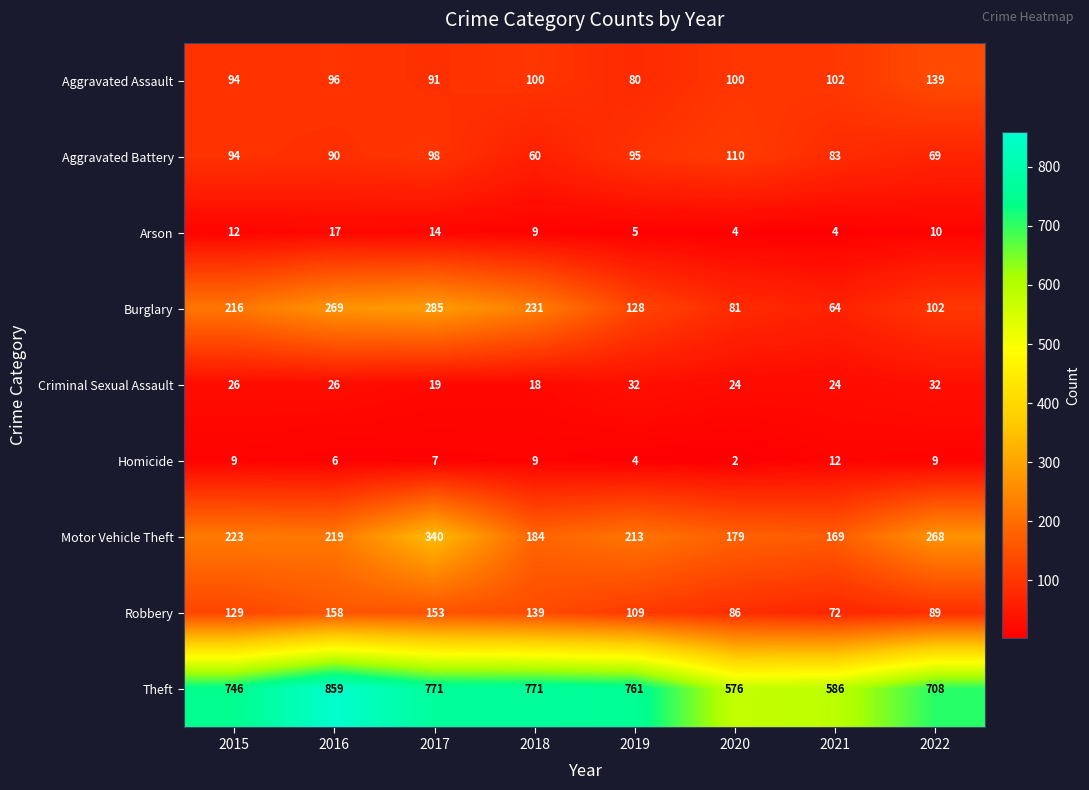

Rank the series at 2016 from lowest to highest value.

Homicide, Arson, Criminal Sexual Assault, Aggravated Battery, Aggravated Assault, Robbery, Motor Vehicle Theft, Burglary, Theft